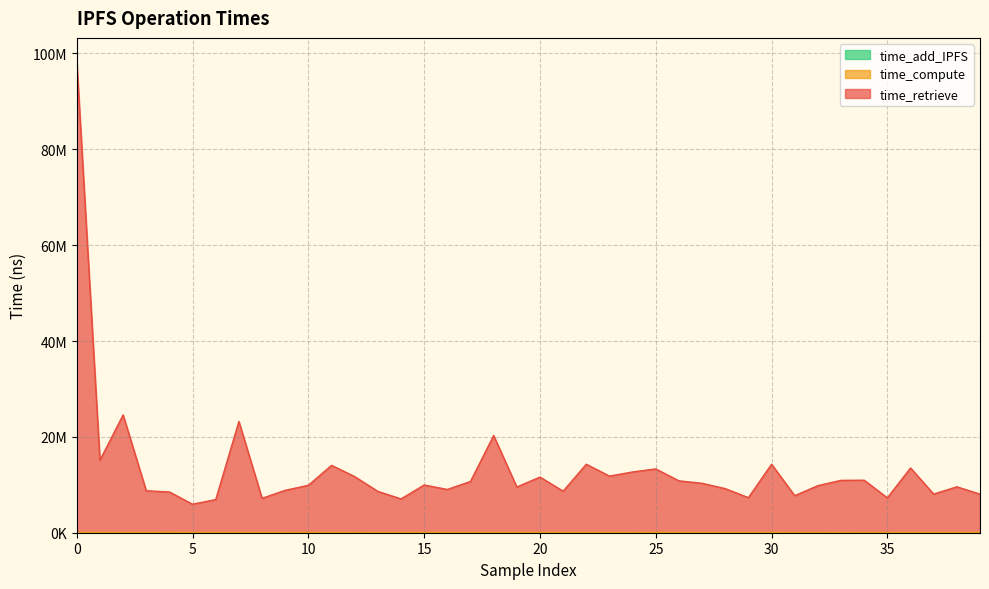

Is it true that time_compute equals 113363 at 15?

False